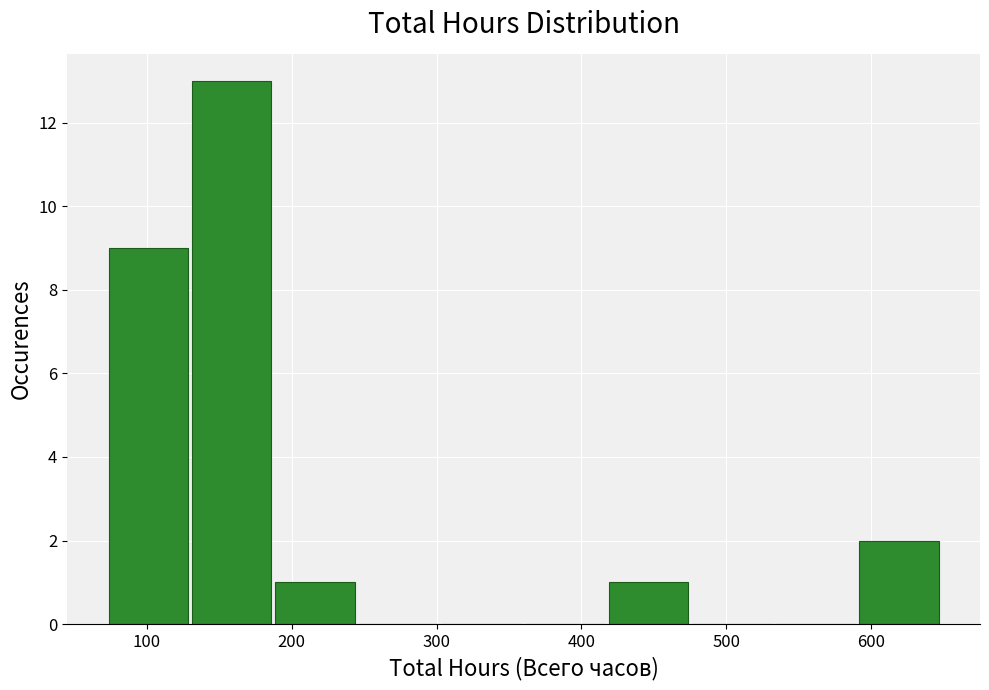

What is the height of the bar covering 590 to 650 on the x-axis? Neither the bar edges nor the heights are printed on the chart, so give them approximately, as read against the axes.

2